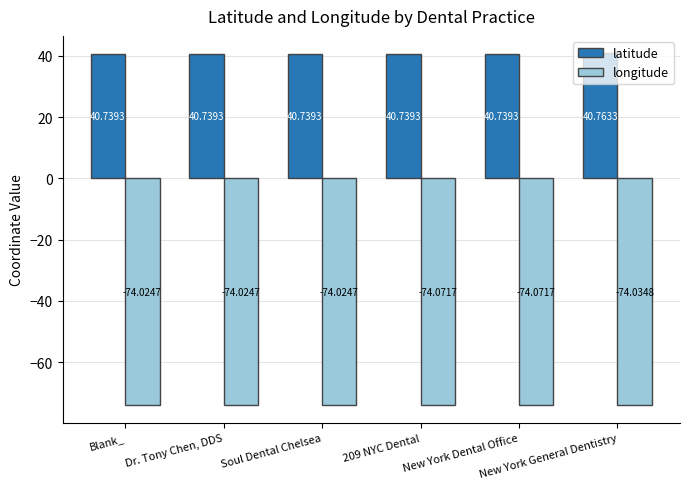

What is the spread (max minus min) of values at Blank_?

114.8